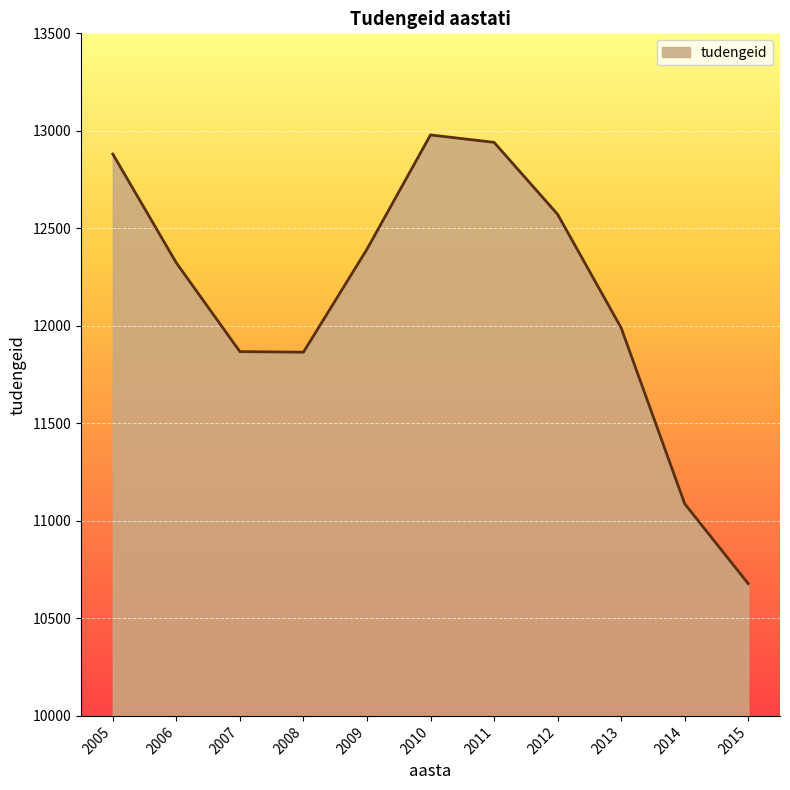

Does the chart have visible grid lines?

Yes